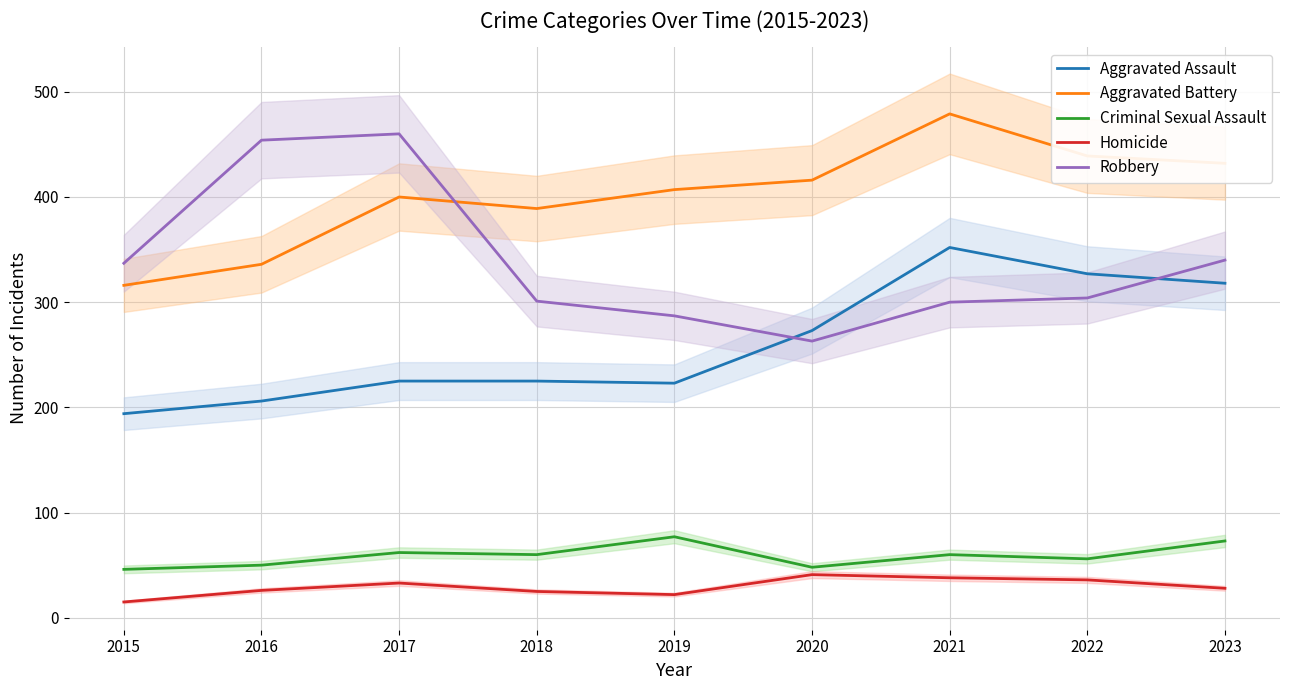

What is the sum of the Criminal Sexual Assault values at 2015 and 2022?

102